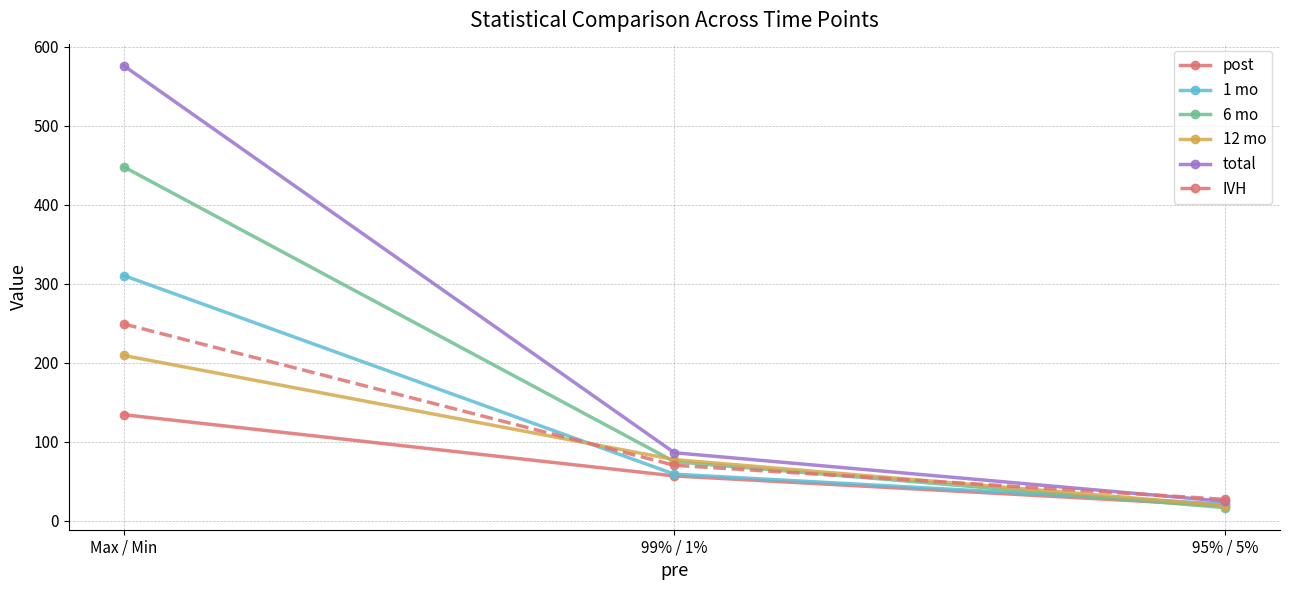

Reading left to right, transcribe all the data shown in this chart.

post: 134.3	56.8	19.2
1 mo: 310.4	59.0	21.1
6 mo: 448.0	74.8	16.7
12 mo: 209.2	77.5	19.3
total: 576.0	86.2	24.6
IVH: 249.2	70.3	27.1